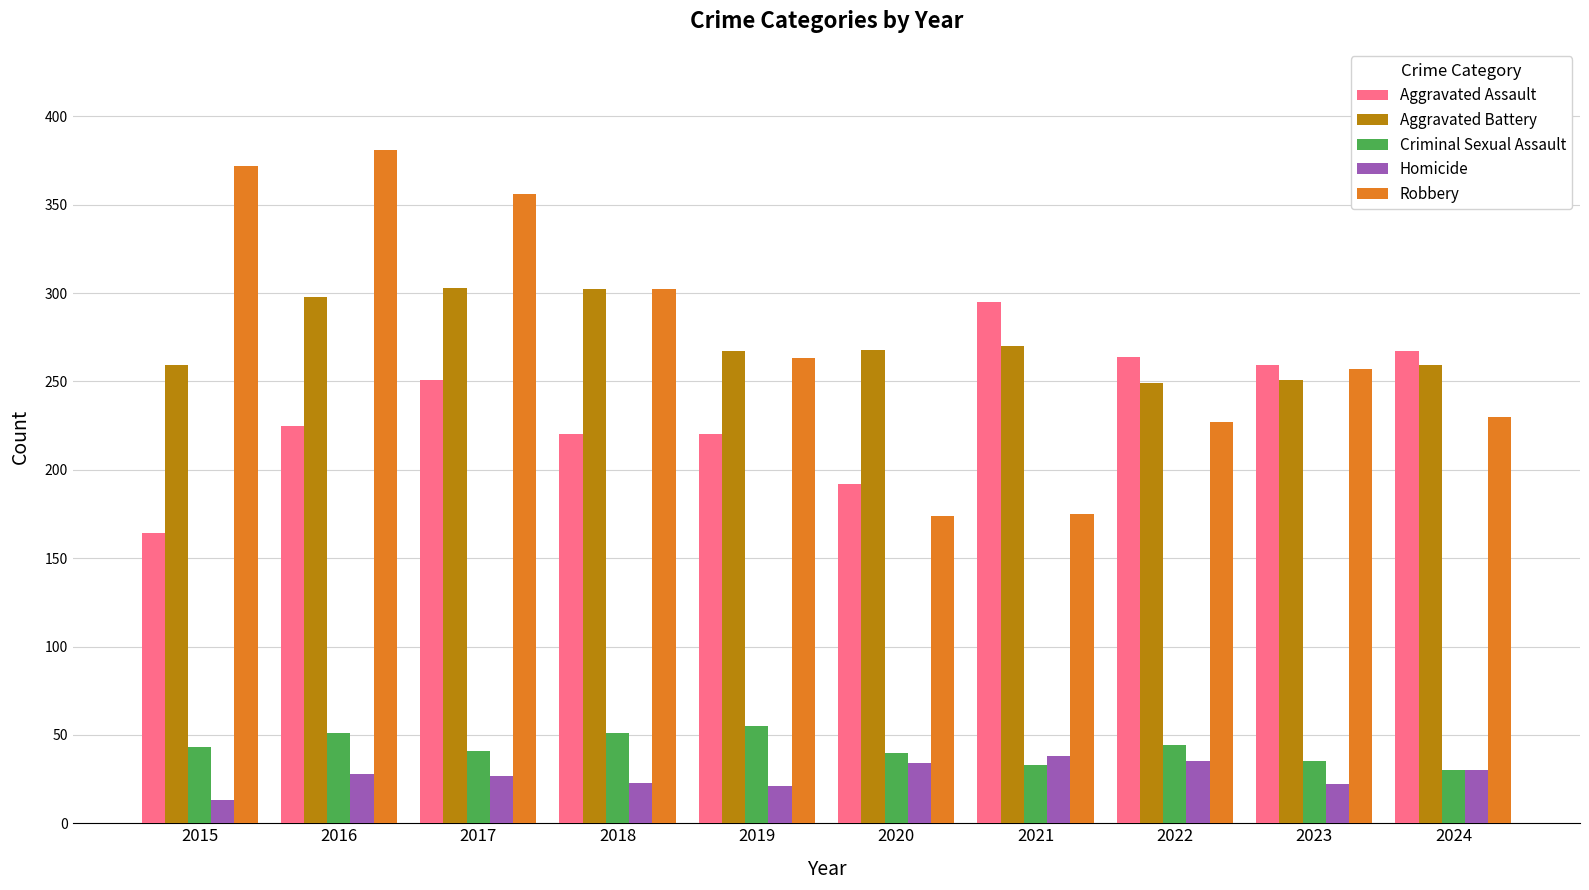

What are all the series names shown in the legend?

Aggravated Assault, Aggravated Battery, Criminal Sexual Assault, Homicide, Robbery